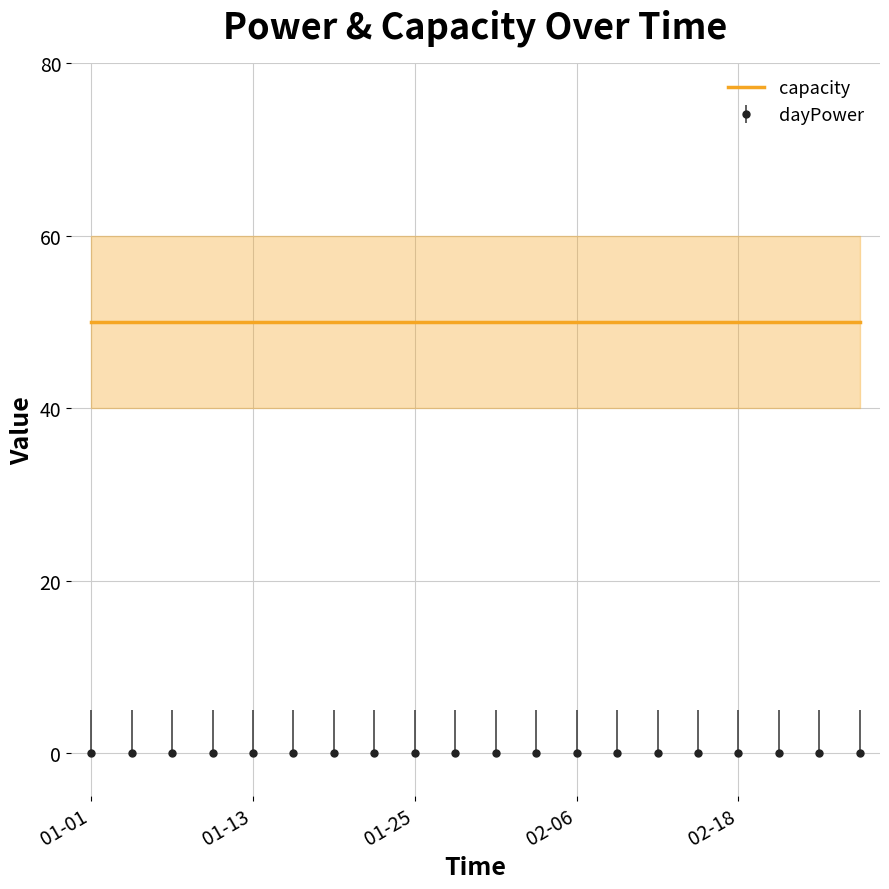

What is the sum of the capacity values at 2017-02-27 and 2017-01-25?

100